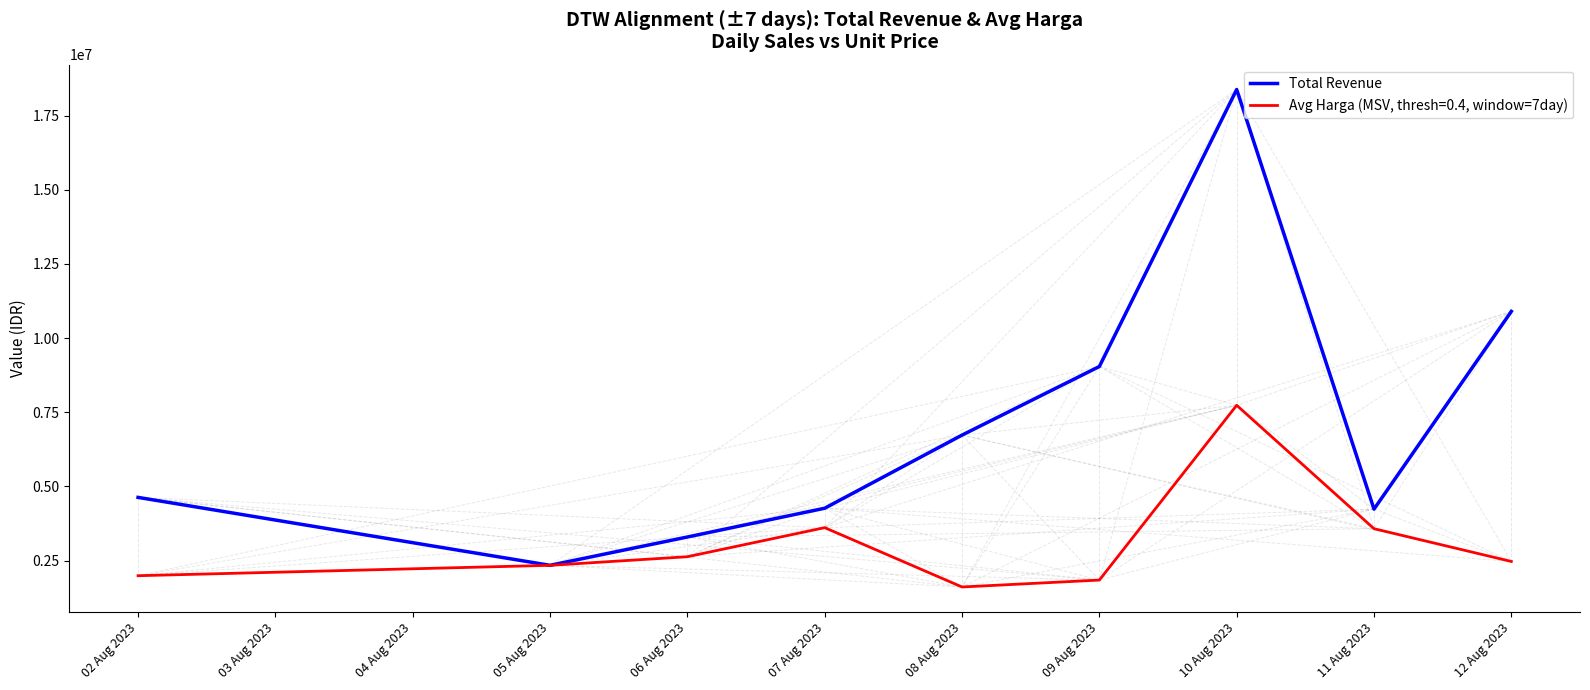

Which category has the lowest value in the Total Revenue series?

05 Aug 2023